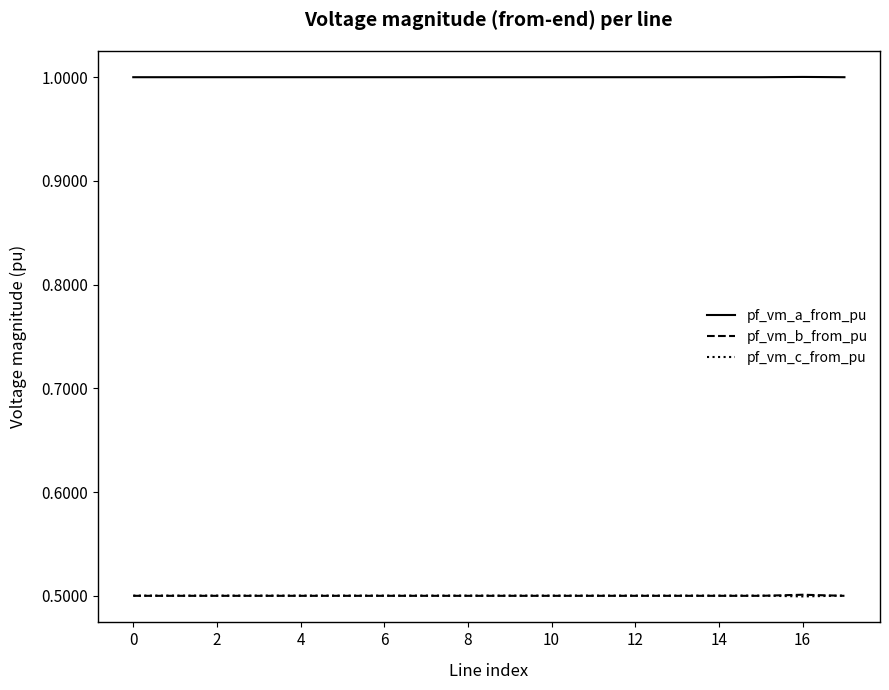

True or false: pf_vm_a_from_pu and pf_vm_c_from_pu intersect in this chart.

False